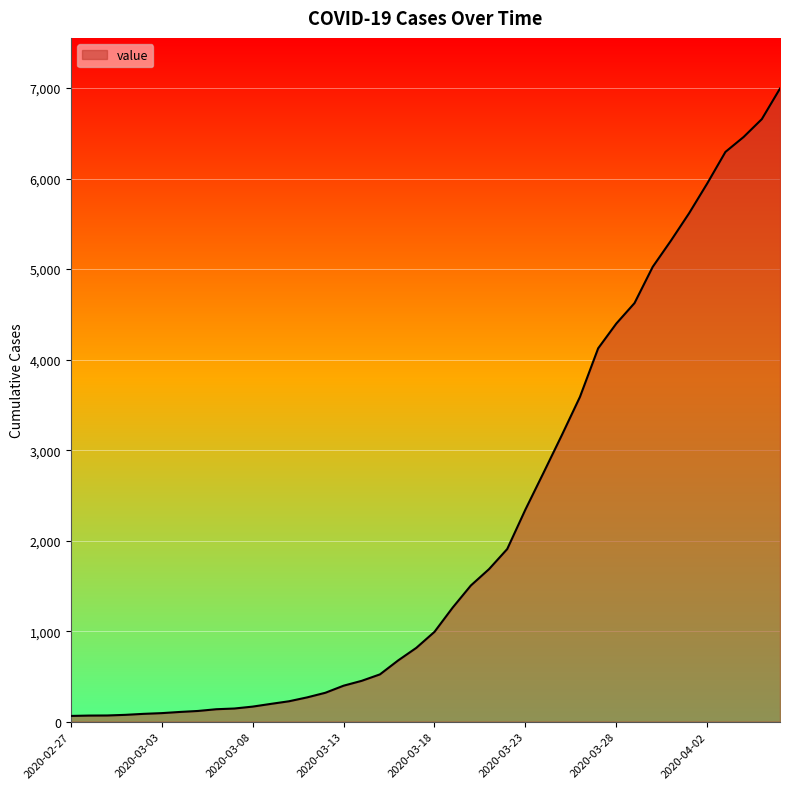

How many lines are shown in the chart?

1